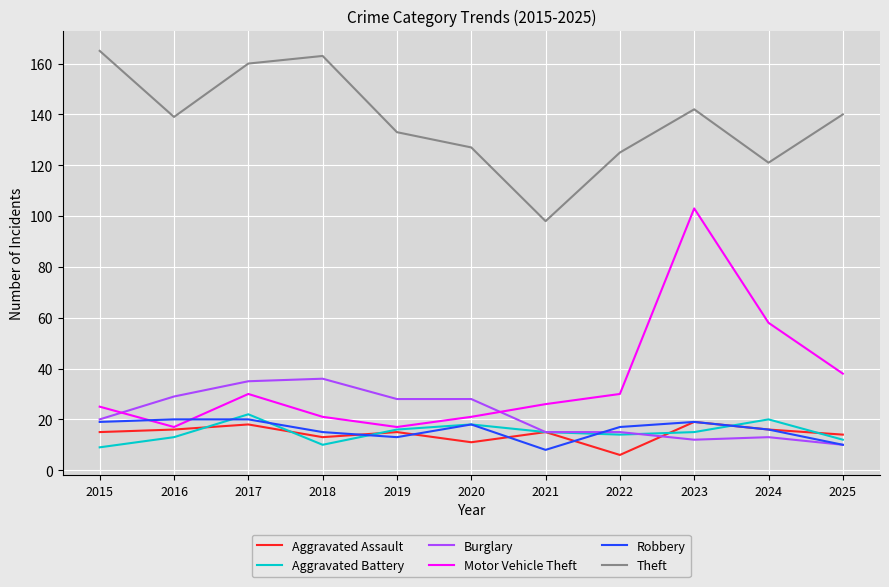

The value of Burglary at 2025 is 10. True or false?

True